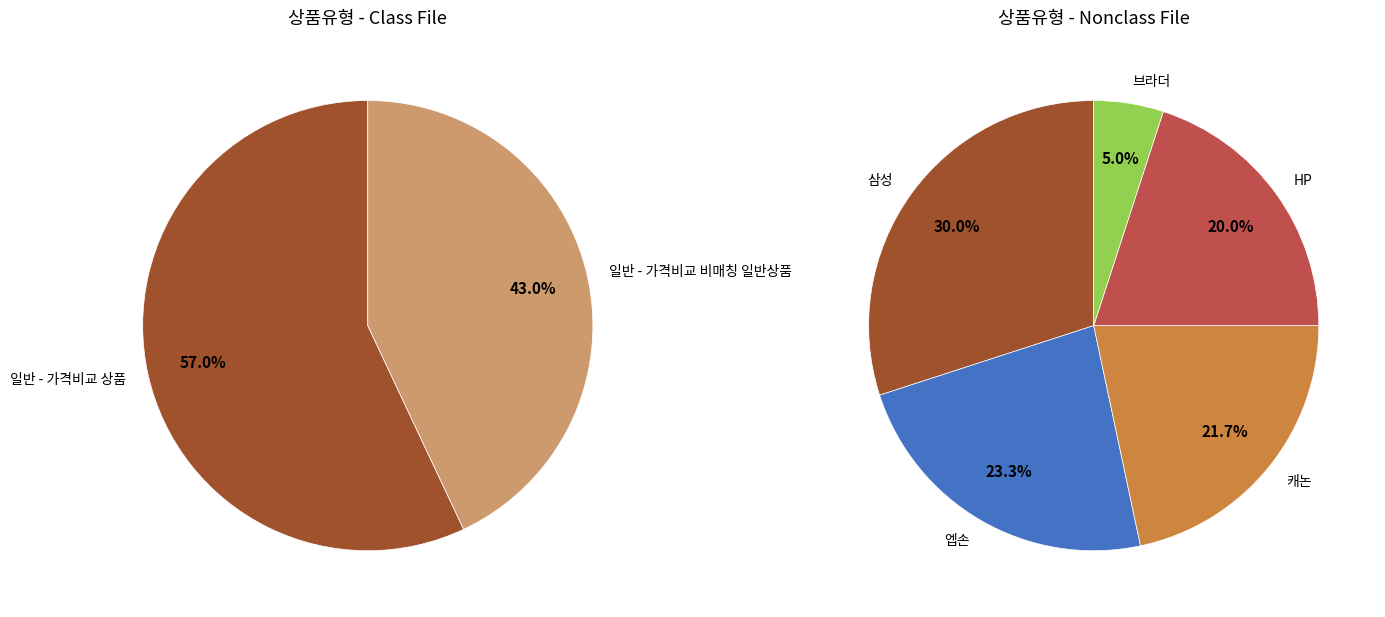

How many segments does this pie chart have?

2